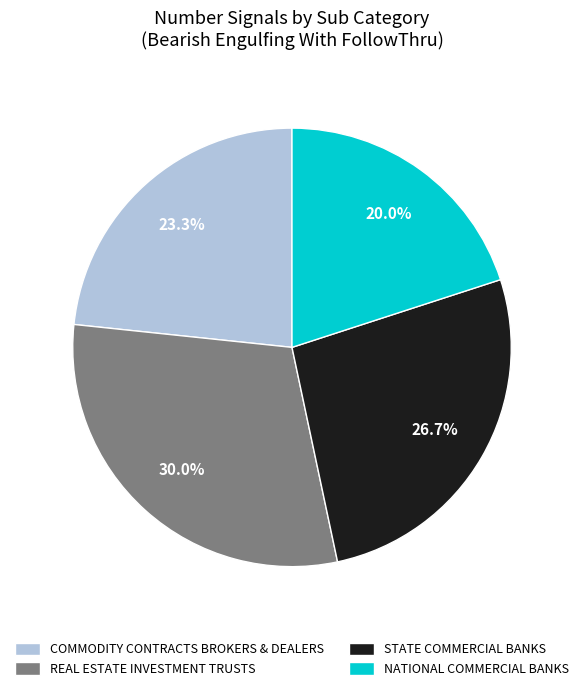

To the nearest percent, what portion does STATE COMMERCIAL BANKS represent?

27%